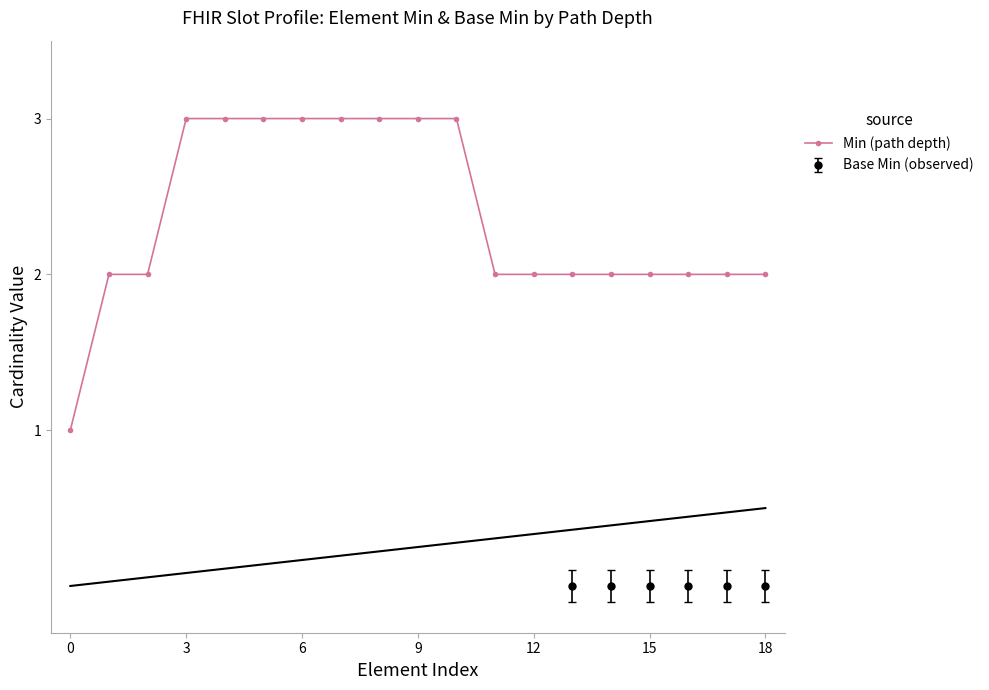

How many data points does each series have?

19